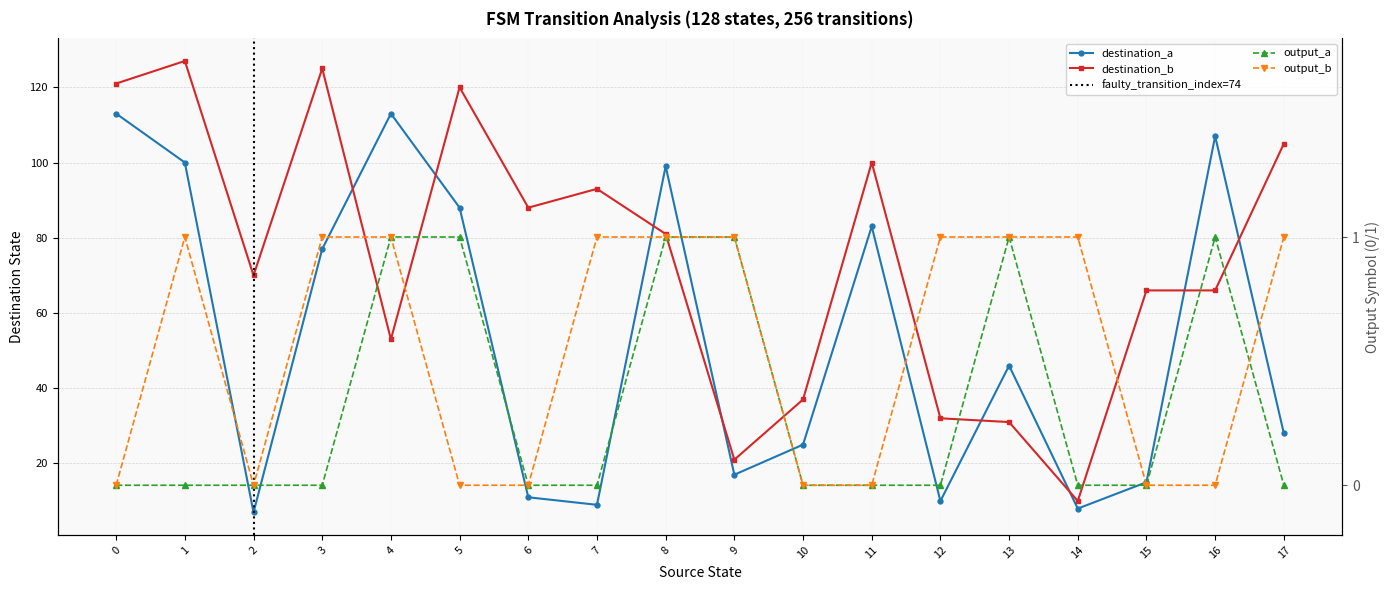

How many times do output_b and output_a cross each other?

1